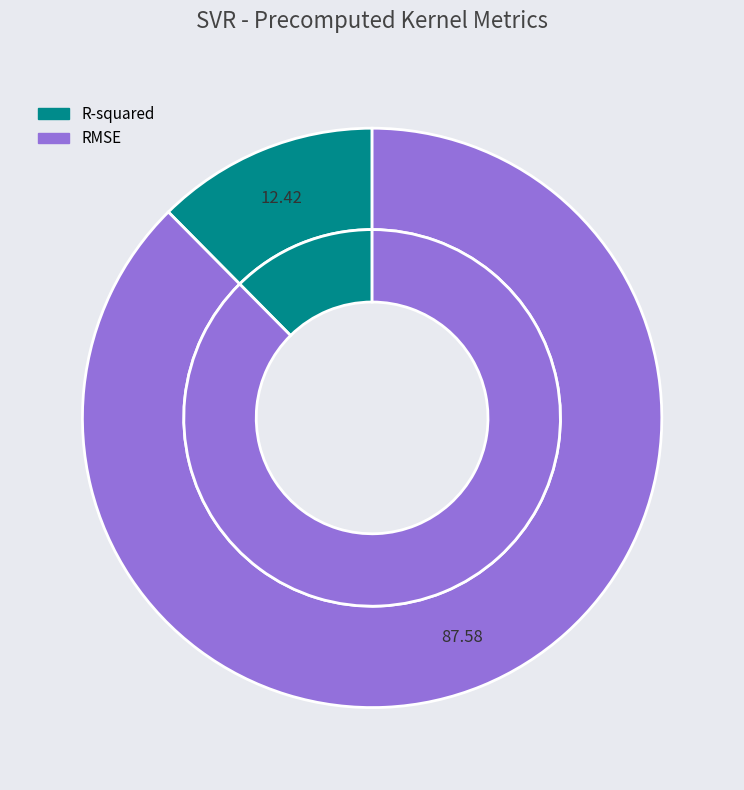

Is there any slice that represents more than half of the pie?

Yes